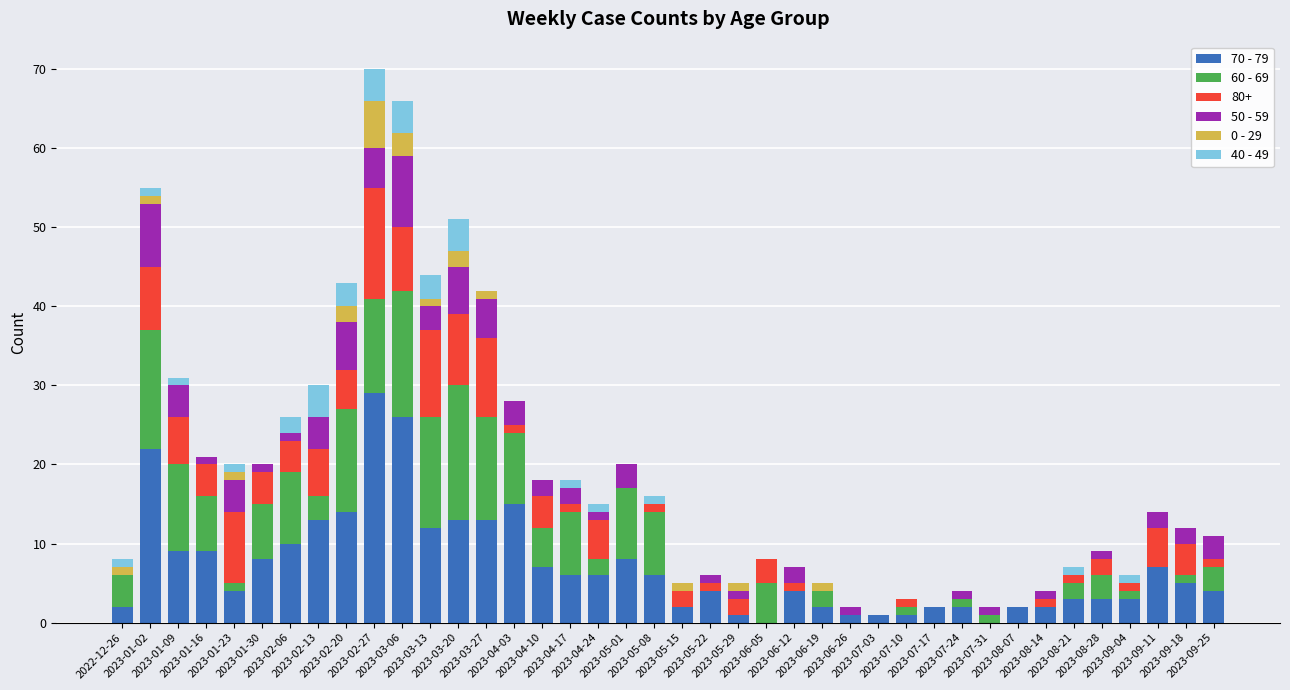

What is the total value across all series at 2023-09-18?

12